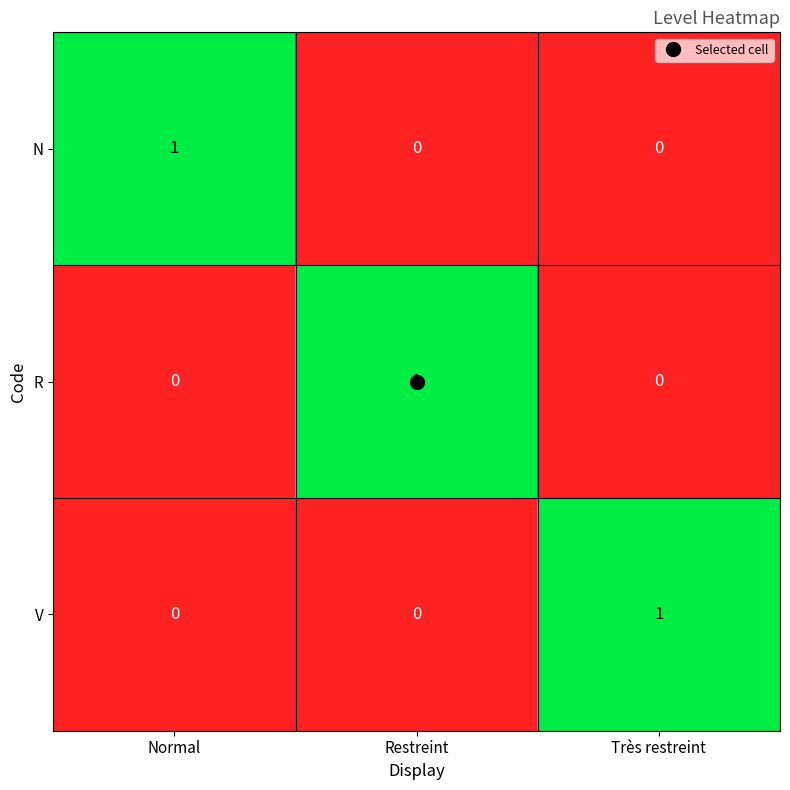

Count the V values in the range 0 to 1.

3